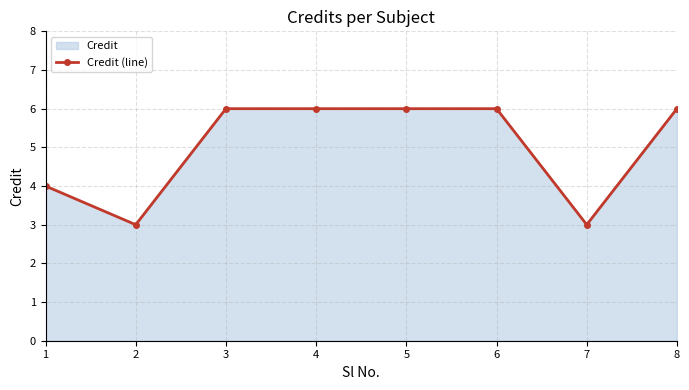

List the labels in order of value, smallest first.

2, 7, 1, 3, 4, 5, 6, 8